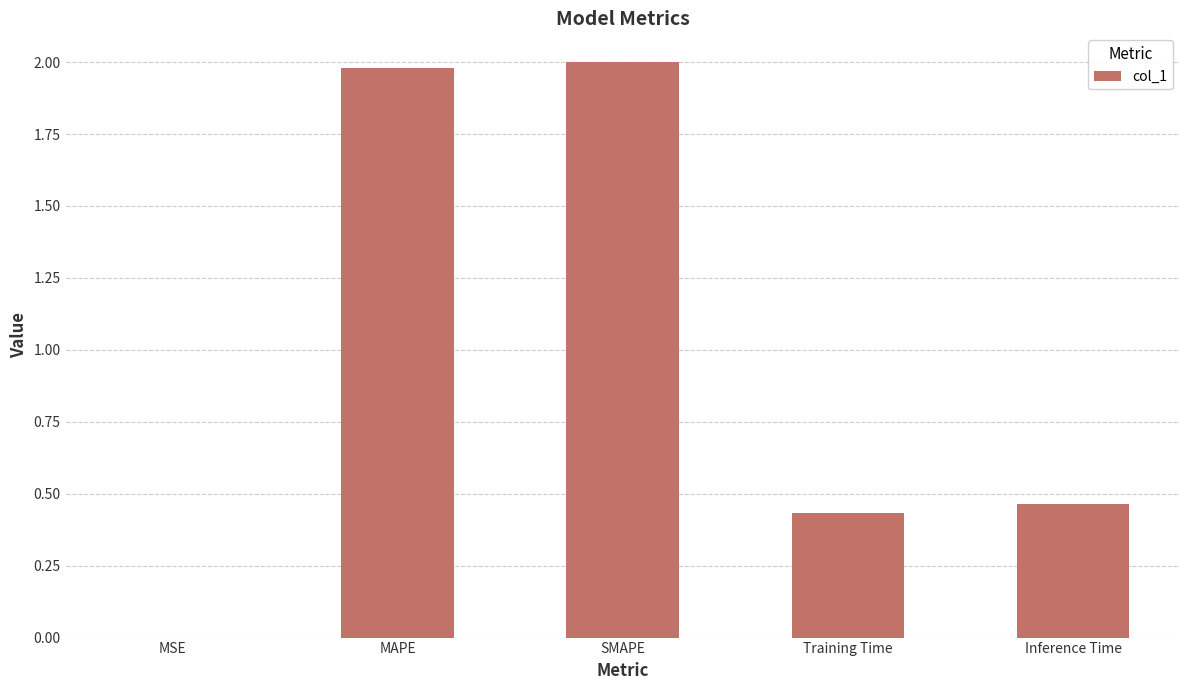

What is the sum of the values at SMAPE and MAPE?

4.0